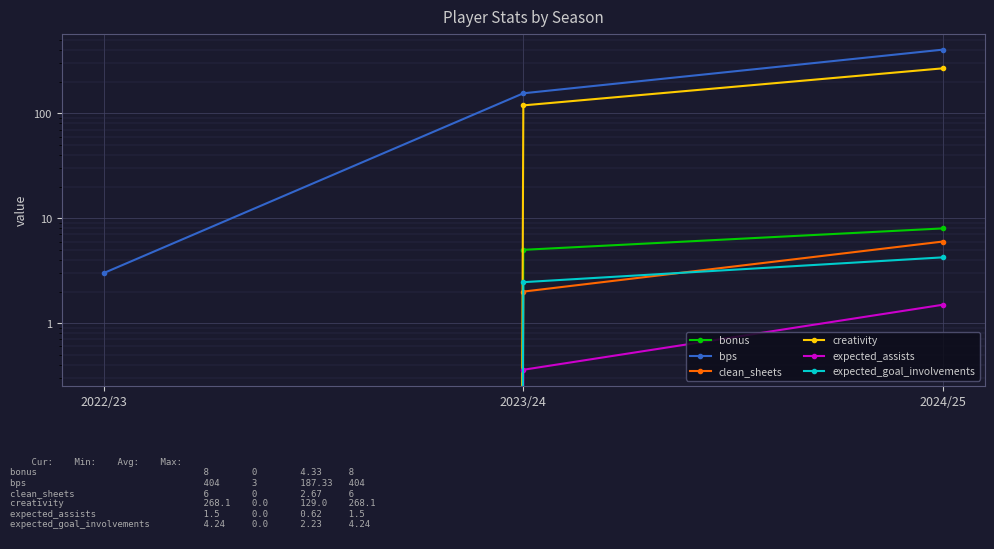

Reading left to right, list all the values displayed in this chart.

bonus: 0.0	5.0	8.0
bps: 3.0	155.0	404.0
clean_sheets: 0.0	2.0	6.0
creativity: 0.0	118.9	268.1
expected_assists: 0.0	0.4	1.5
expected_goal_involvements: 0.0	2.5	4.2